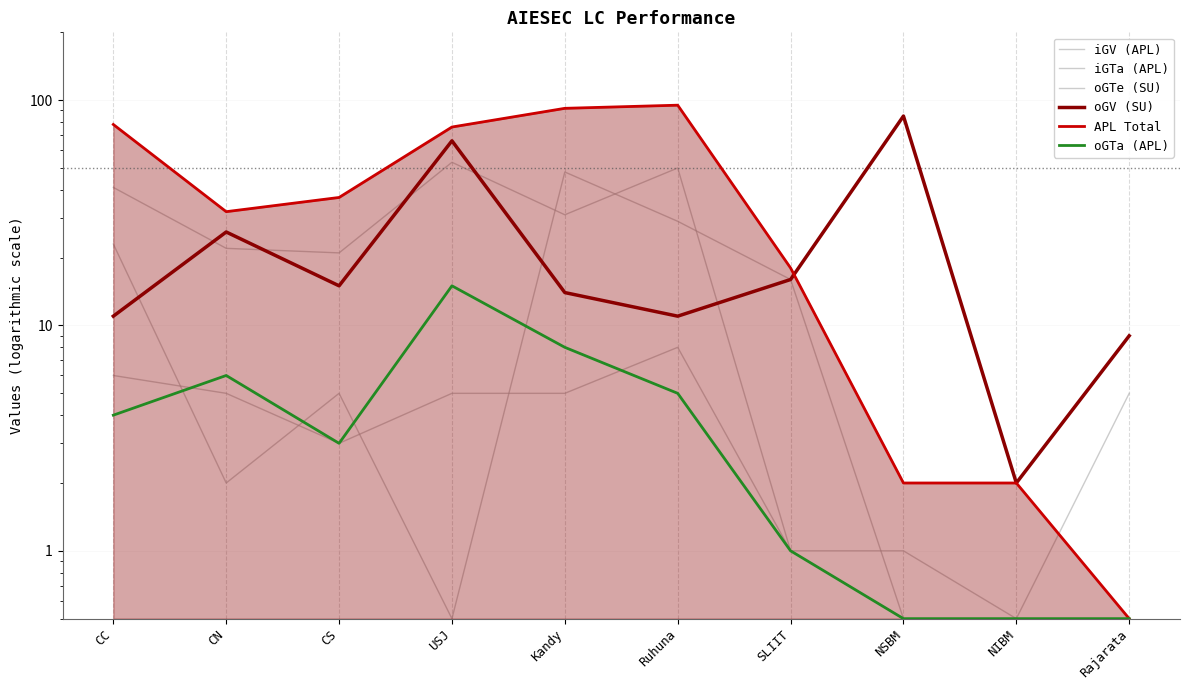

True or false: oGTa (APL) has more than 2 interior local peaks.

False